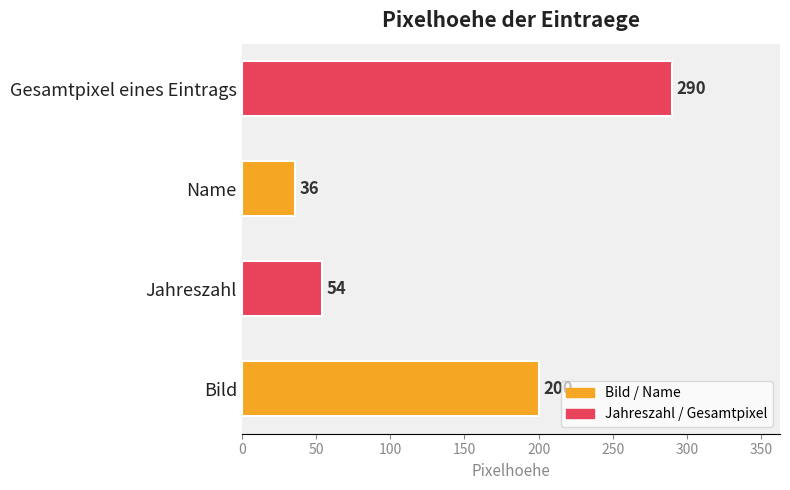

Reading bottom to top, transcribe all the data shown in this chart.

Bild=200	Jahreszahl=54	Name=36	Gesamtpixel eines Eintrags=290